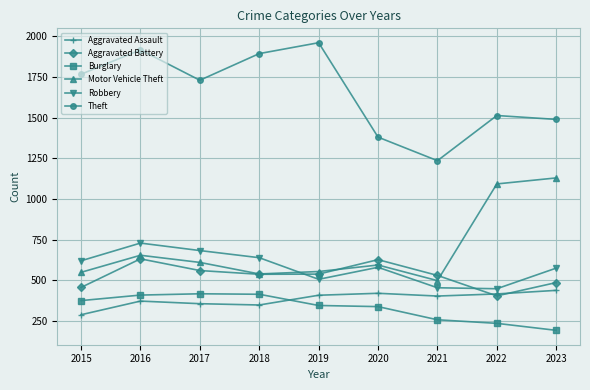

How many data points does each series have?

9